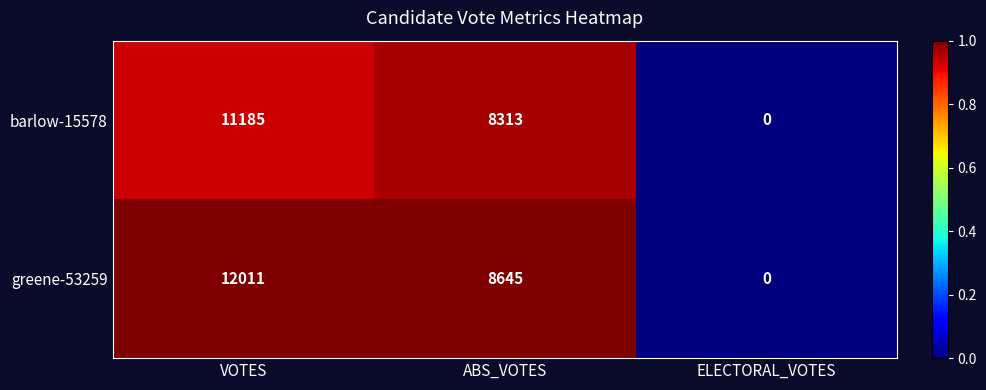

How many data points in greene-53259 are less than 8645?

1